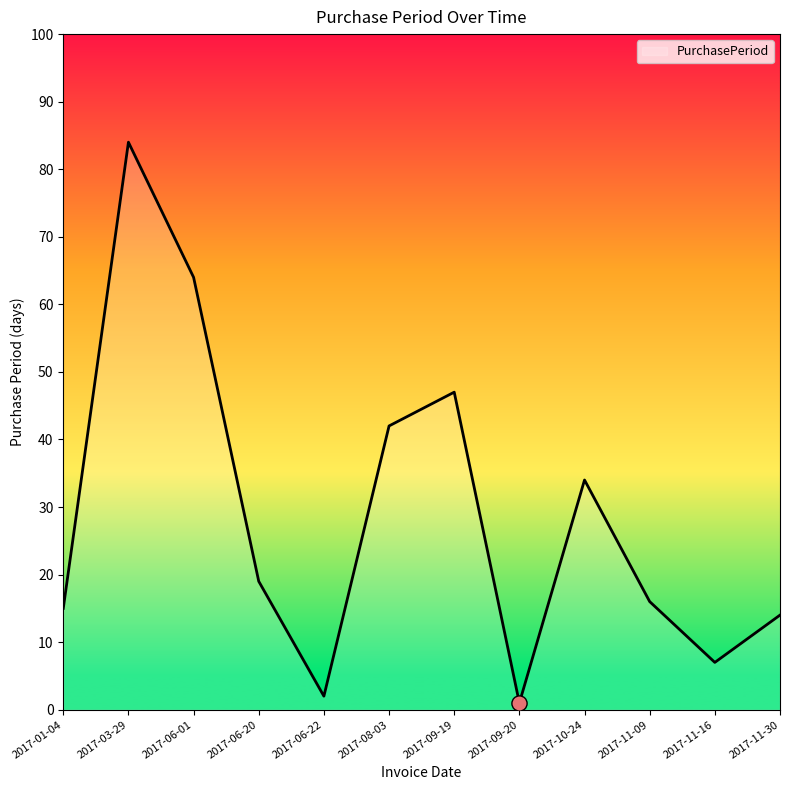

Which has a higher value, 2017-06-22 or 2017-01-04?

2017-01-04